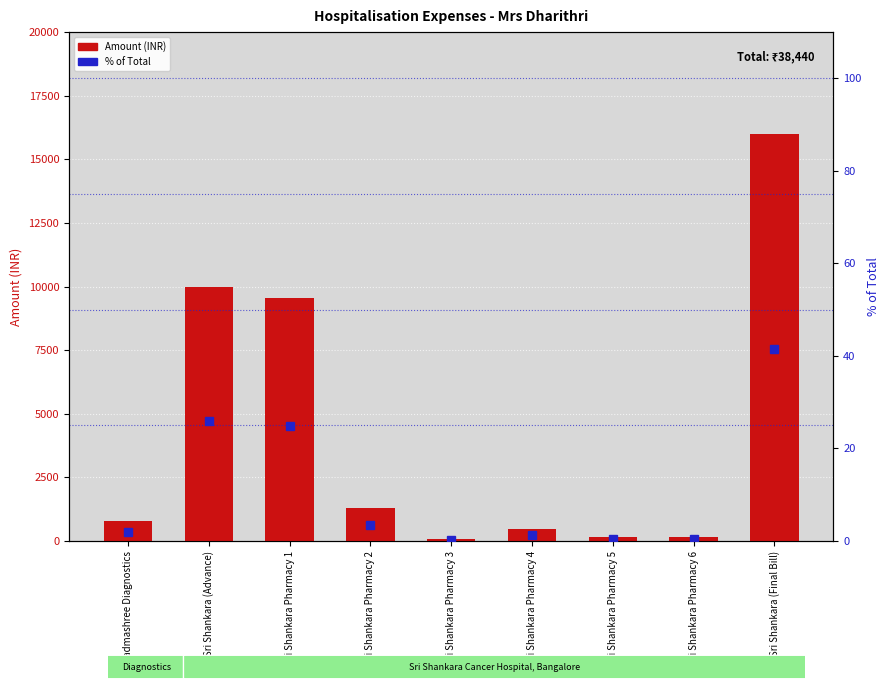

What is the total value across all series at Sri Shankara (Advance)?

10026.0